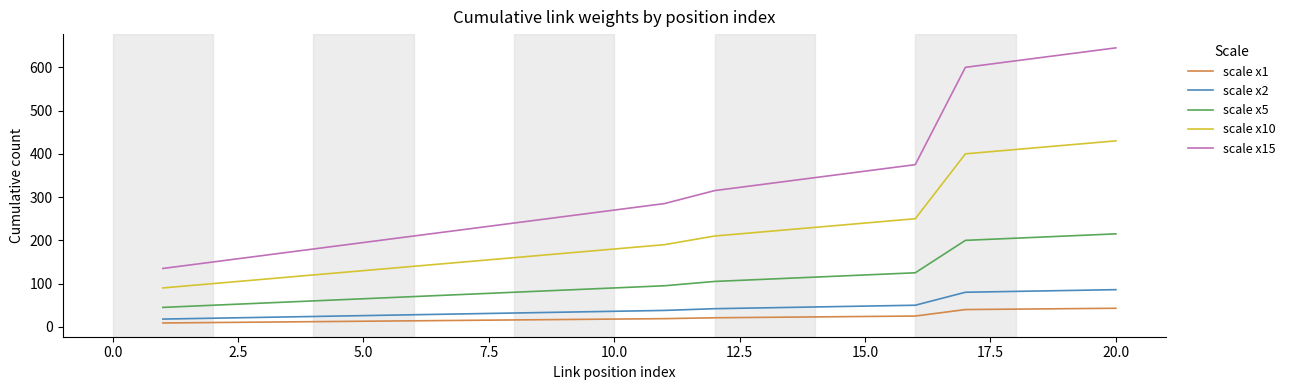

What is the maximum value for scale x1?

43